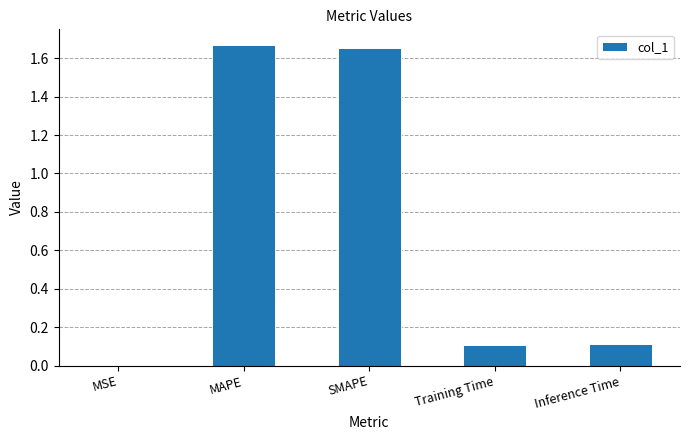

How many series are shown in this chart?

1